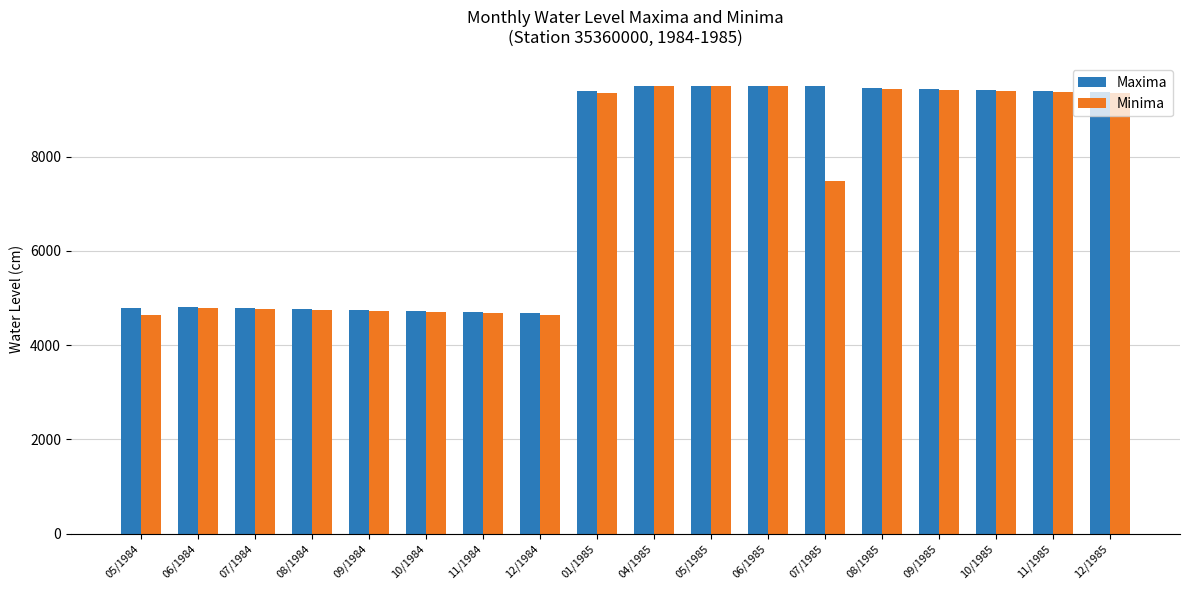

How many data points in Maxima are less than 9381?

9